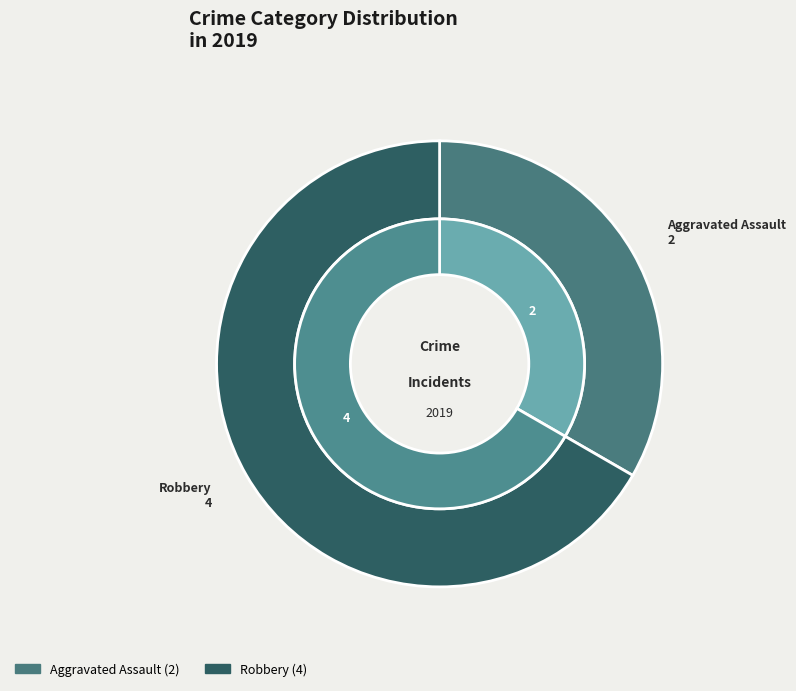

Is it true that Criminal Sexual Assault is 9% of the pie?

False